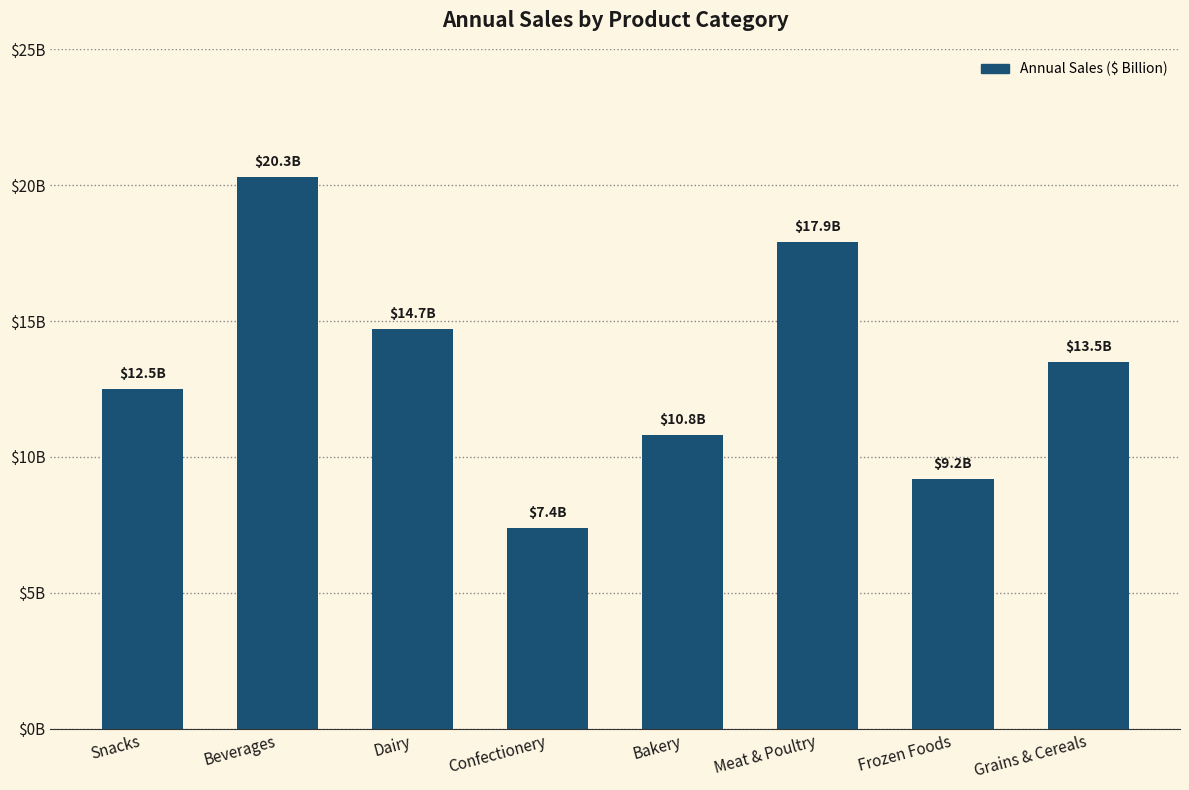

Between Dairy and Snacks, which is larger?

Dairy